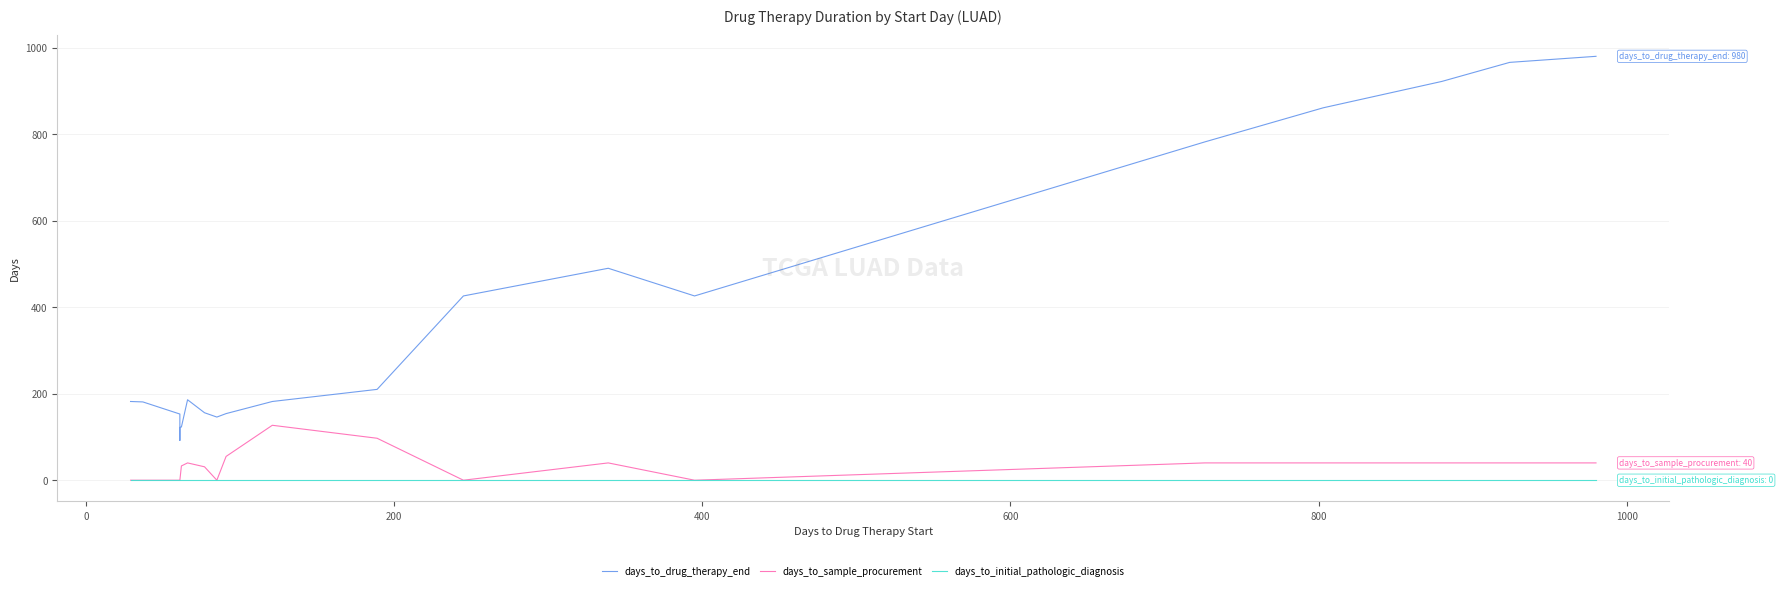

True or false: days_to_initial_pathologic_diagnosis and days_to_sample_procurement intersect in this chart.

False